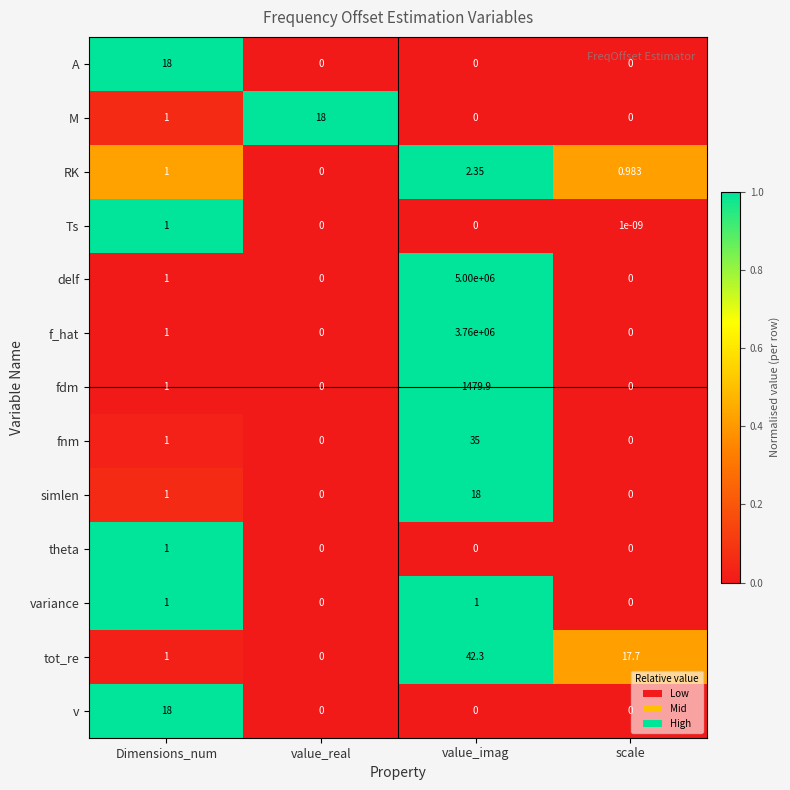

Which category has the highest value across all series?

value_imag